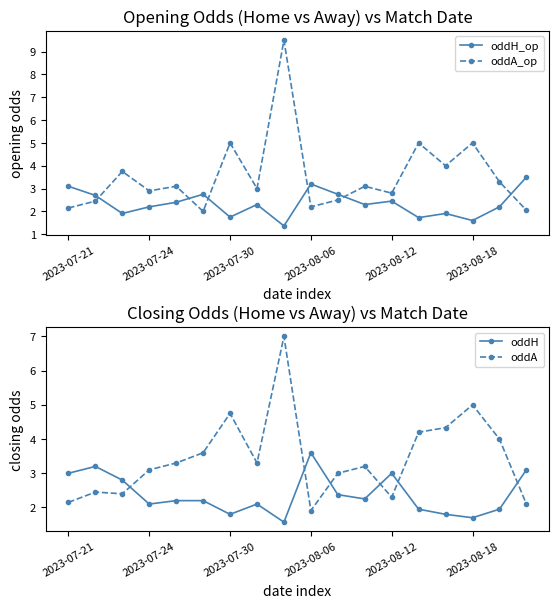

How many interior local peaks does the oddA series have?

5